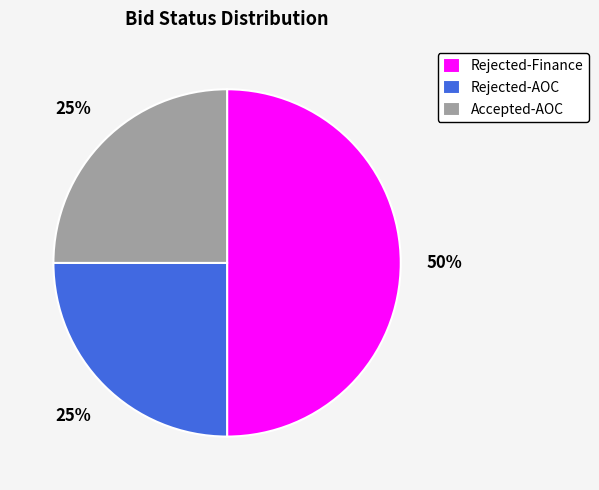

Combined, do Accepted-AOC and Rejected-Finance account for over 50%?

Yes